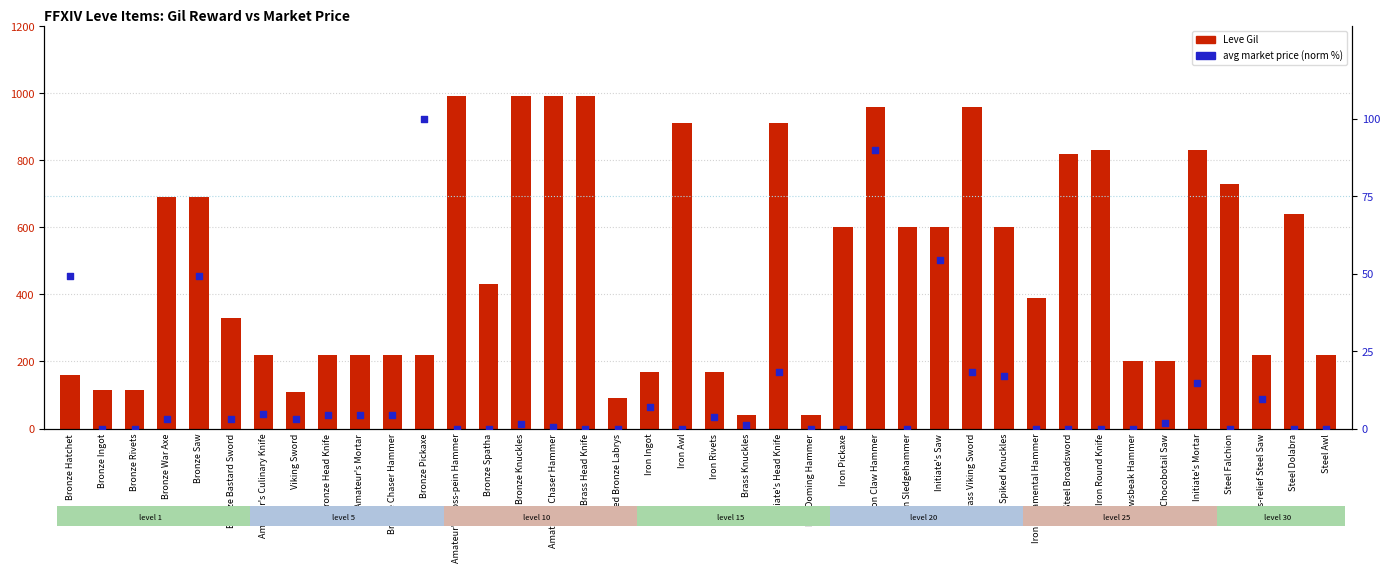

Which series reaches the maximum Y coordinate?

Leve Gil